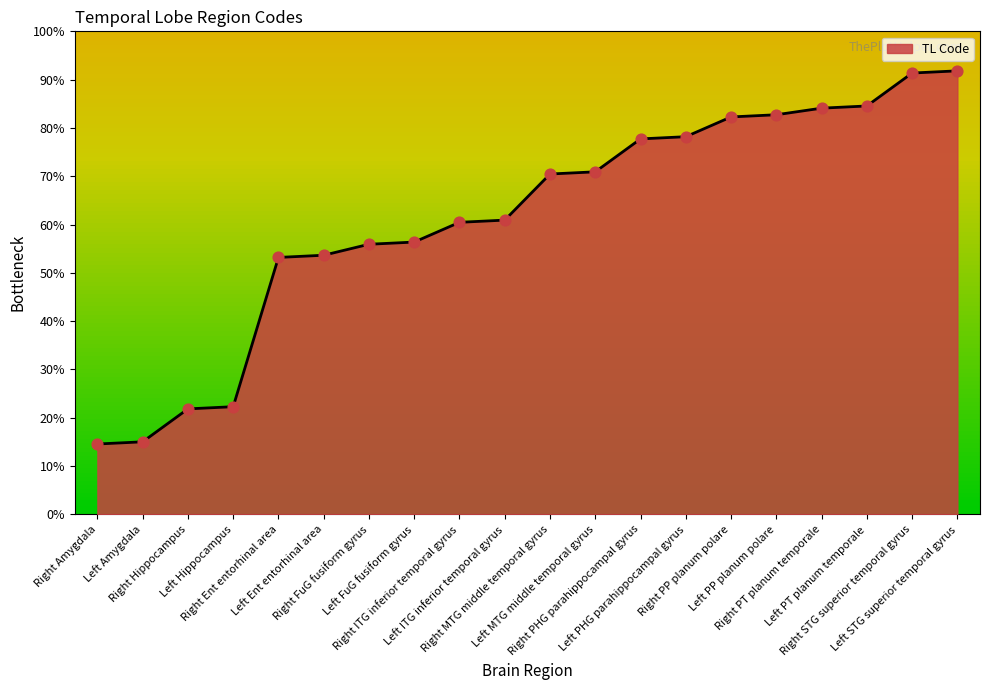

Which has a higher value, Left ITG inferior temporal gyrus or Left Hippocampus?

Left ITG inferior temporal gyrus